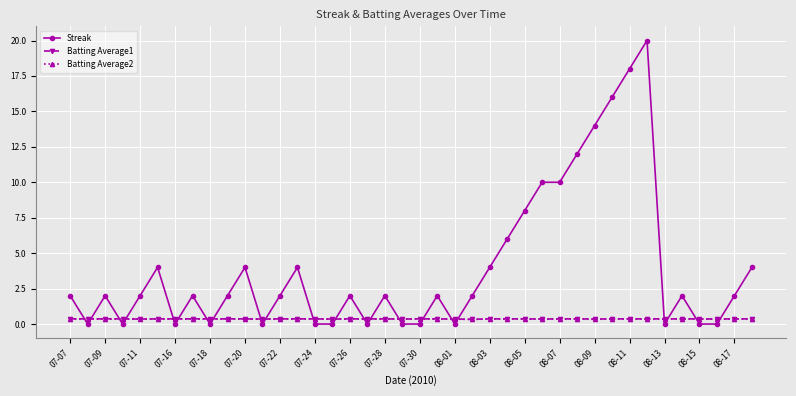

What is the value of the Streak point at the 6th from the left?

4.0